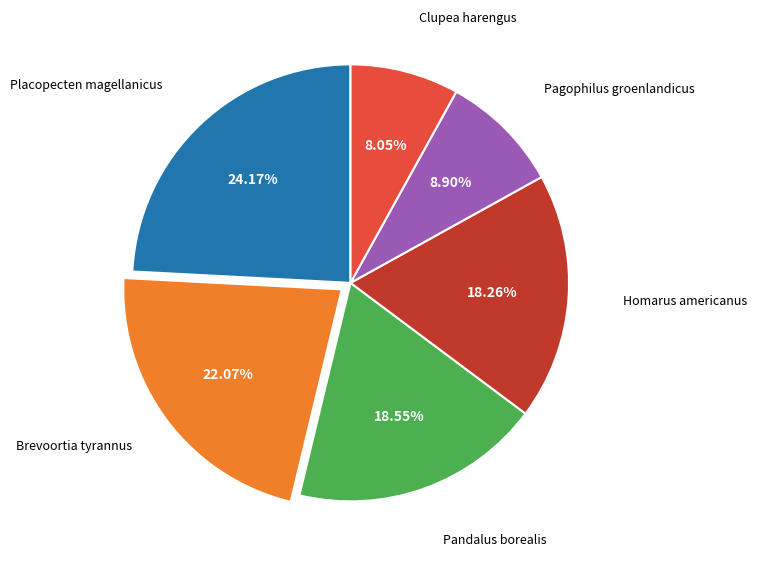

What is the smallest slice in the pie chart?

Clupea harengus